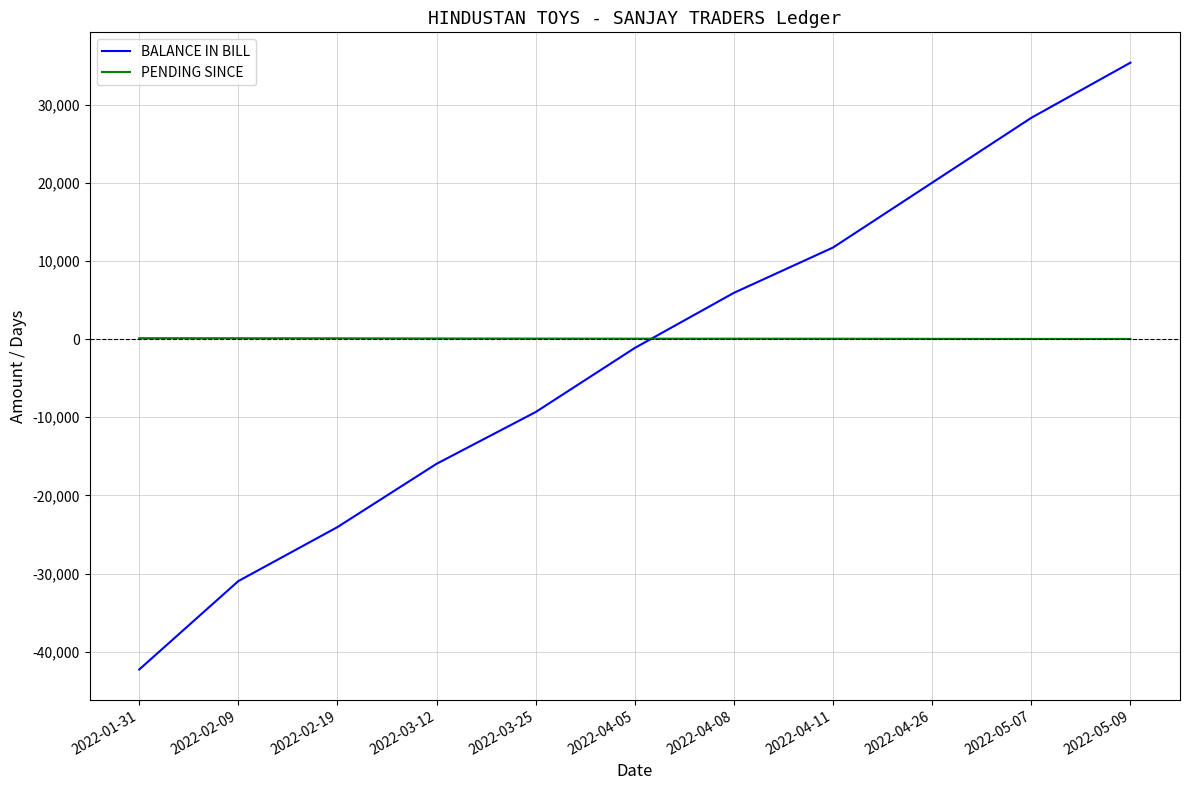

The PENDING SINCE series shows 54 at 2022-04-11. True or false?

True